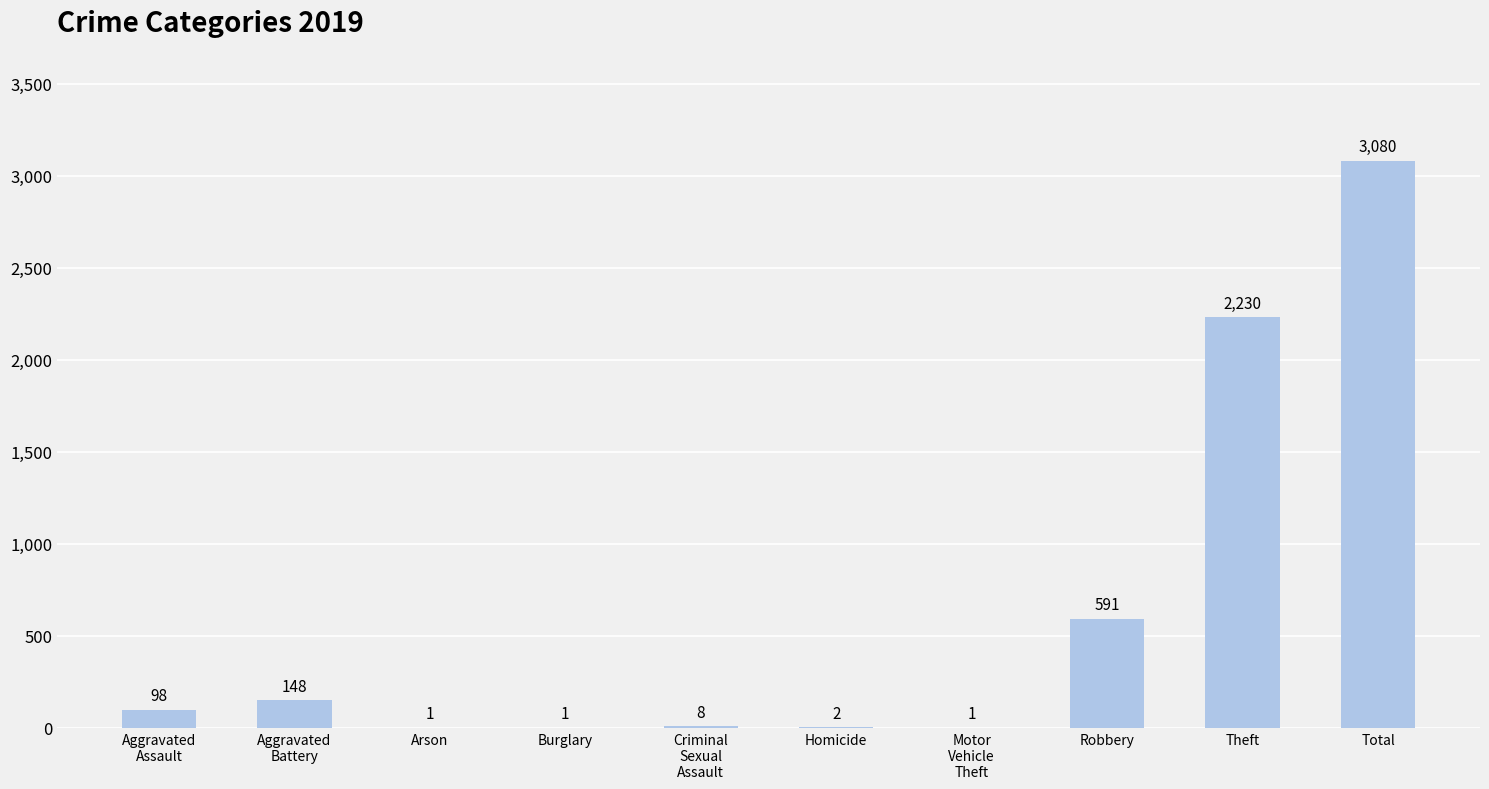

What is the greatest value displayed?

3080